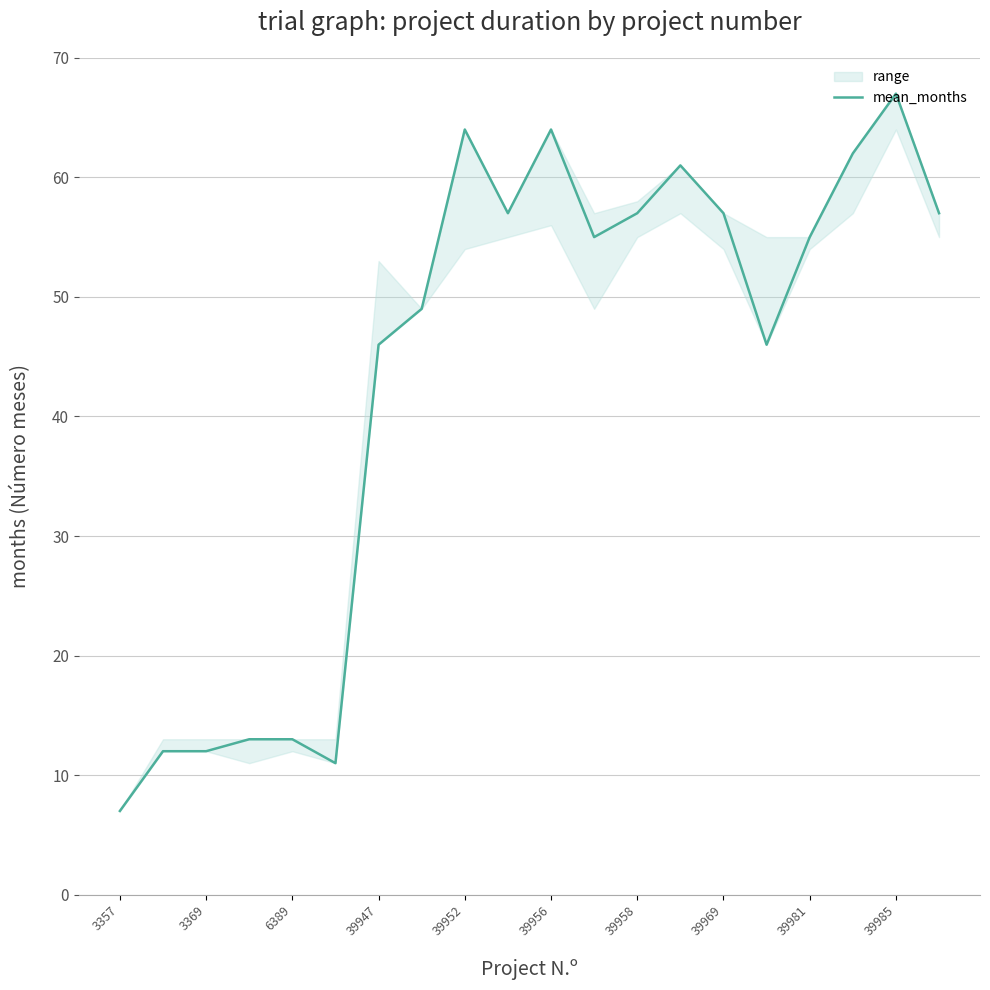

What is the average value?

43